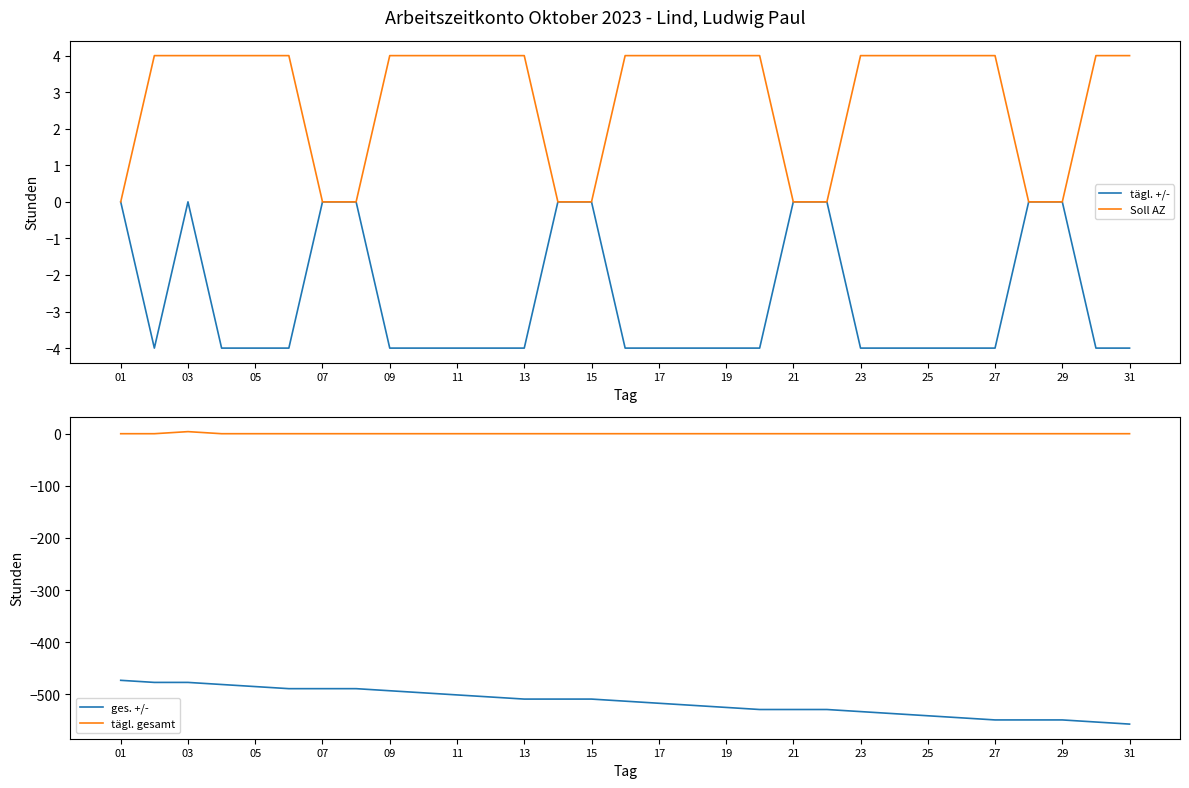

What is the minimum value for tägl. +/-?

-4